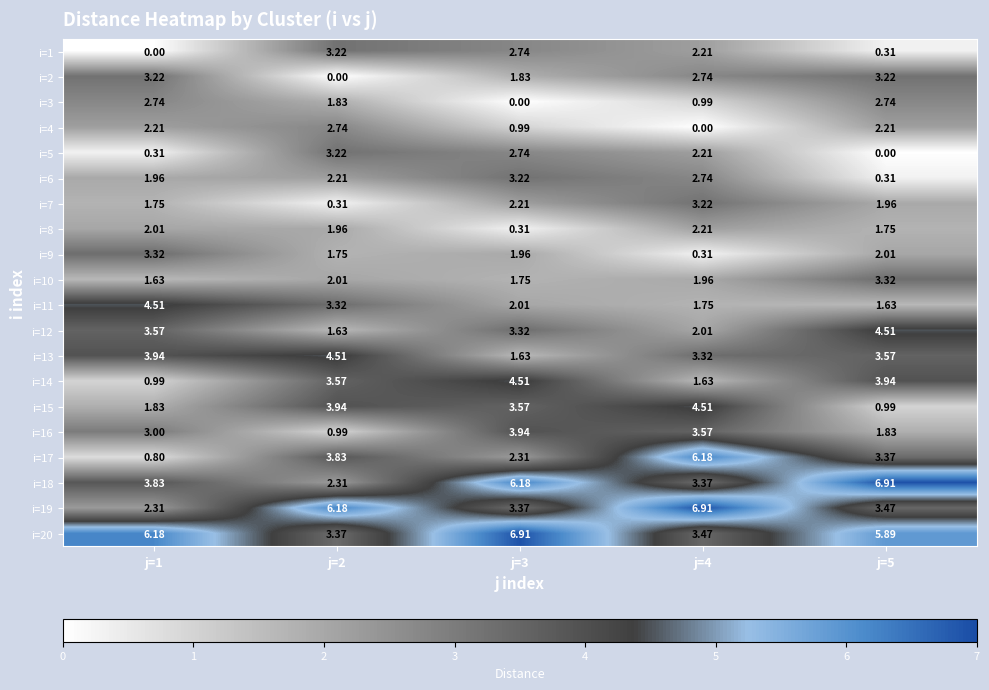

Is the value of i=16 at j=2 greater than the value of i=1 at j=3?

No